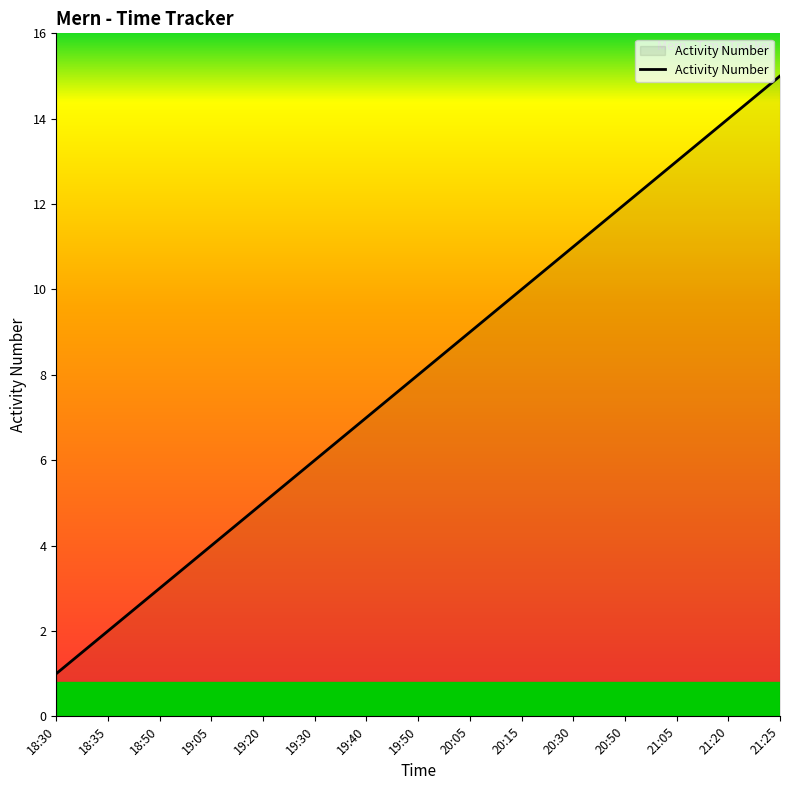

At which category does the chart reach its minimum across all series?

18:30